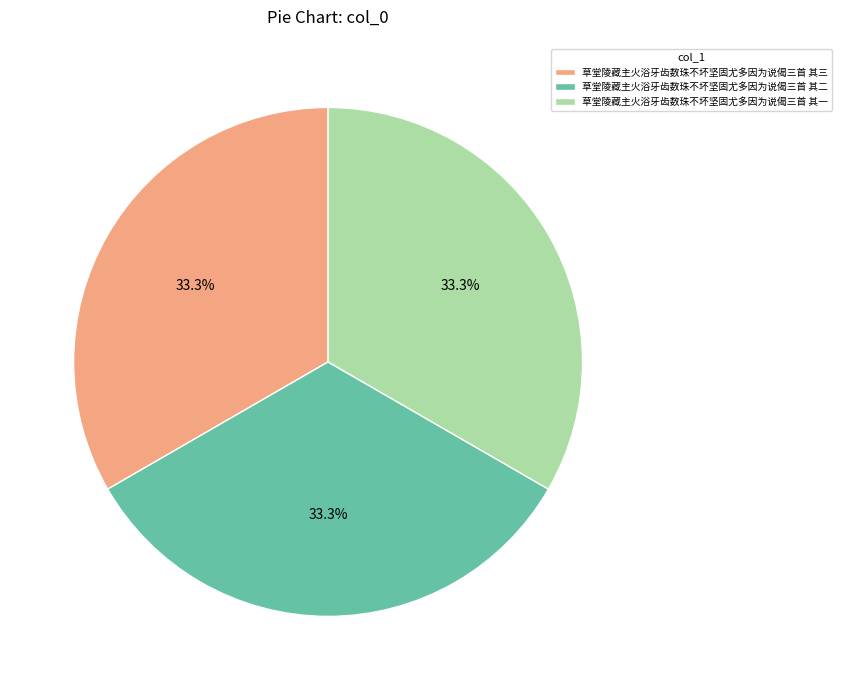

What is the ratio of the value at 草堂陵藏主火浴牙齿数珠不坏坚固尤多因为说偈三首 其一 to the value at 草堂陵藏主火浴牙齿数珠不坏坚固尤多因为说偈三首 其二?

1.0